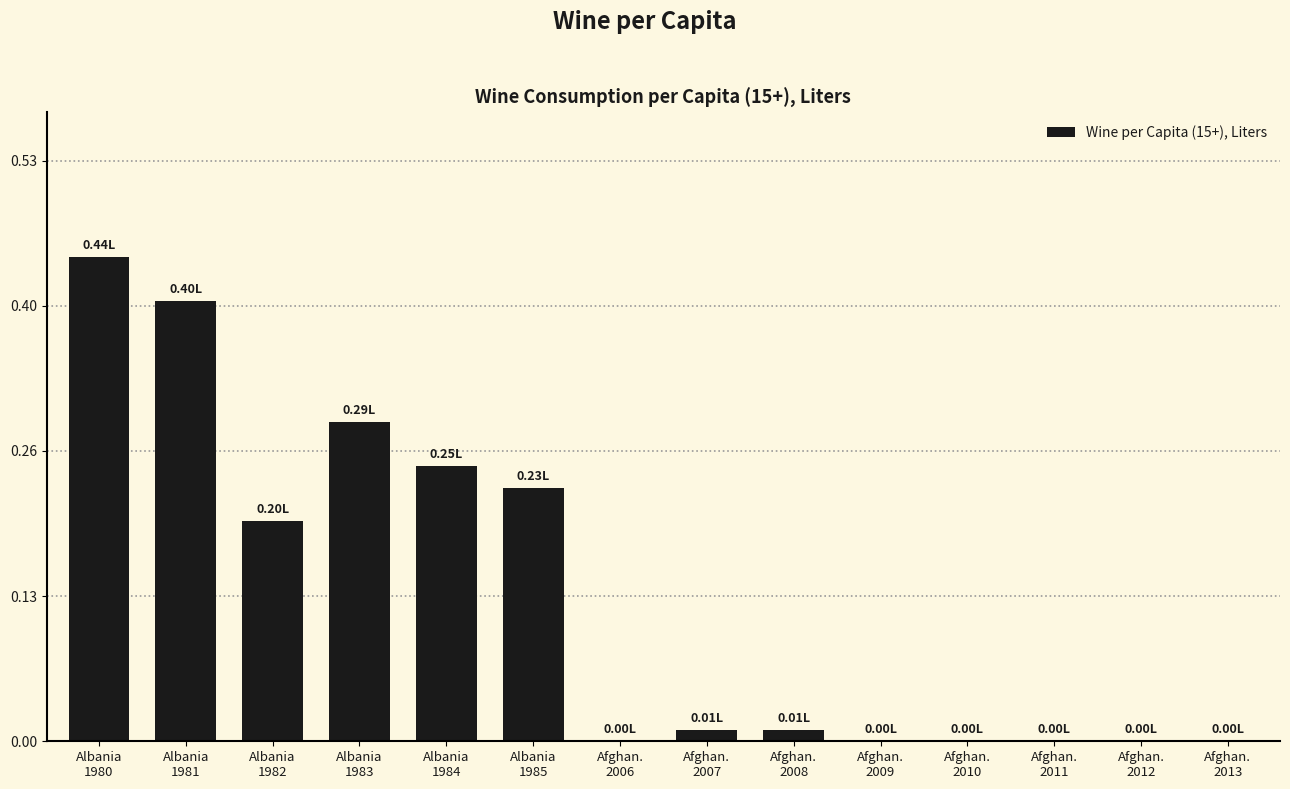

Are the bars horizontal?

No